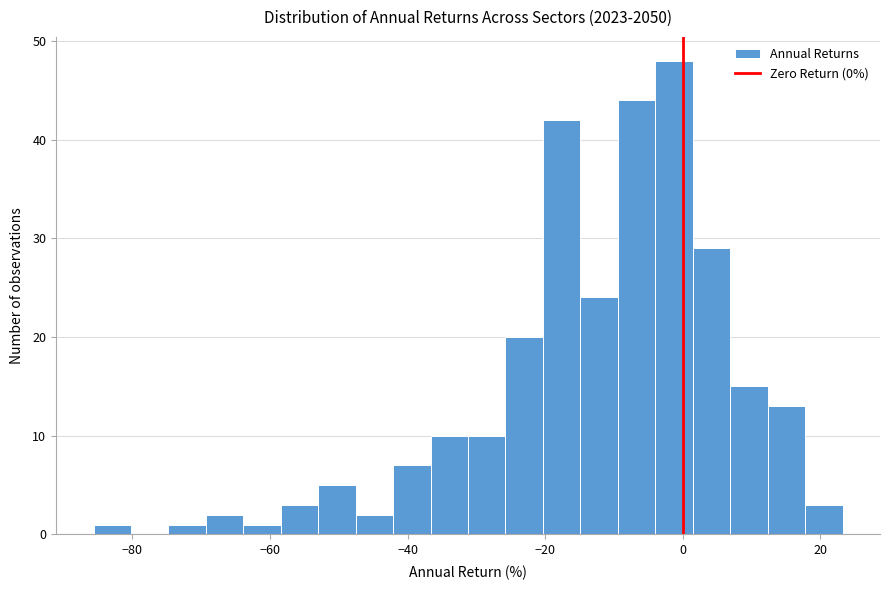

Read against the x-axis, roughly where is the centre of the tallest bar?

-2